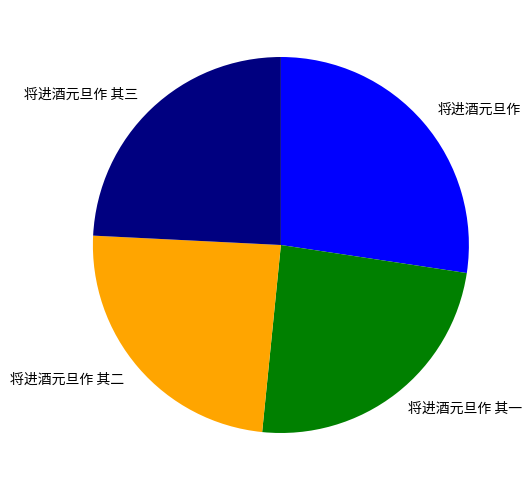

What is the ratio of the value at 将进酒元旦作 其三 to the value at 将进酒元旦作 其二?

1.0